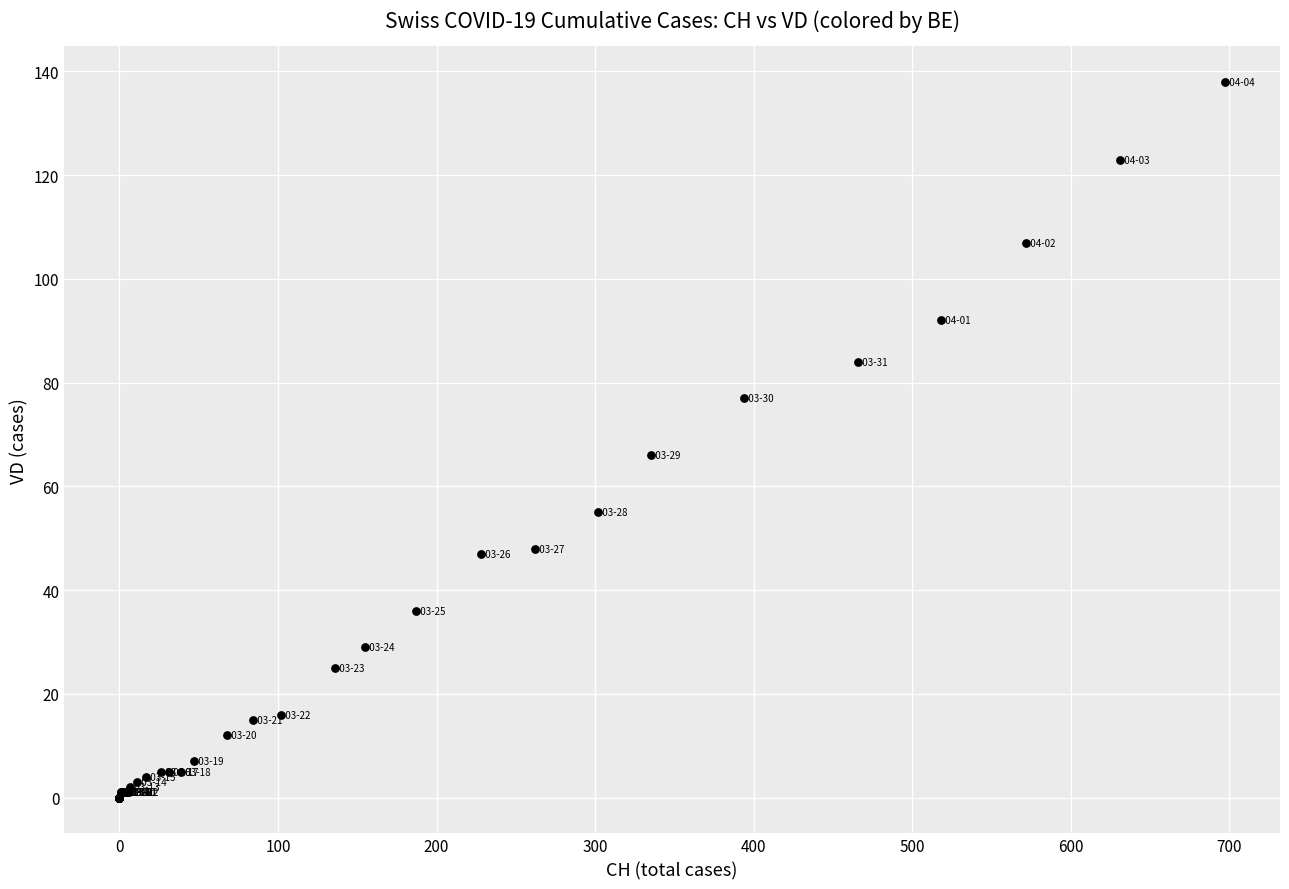

What Y value in the scatter plot is closest to 69?

66